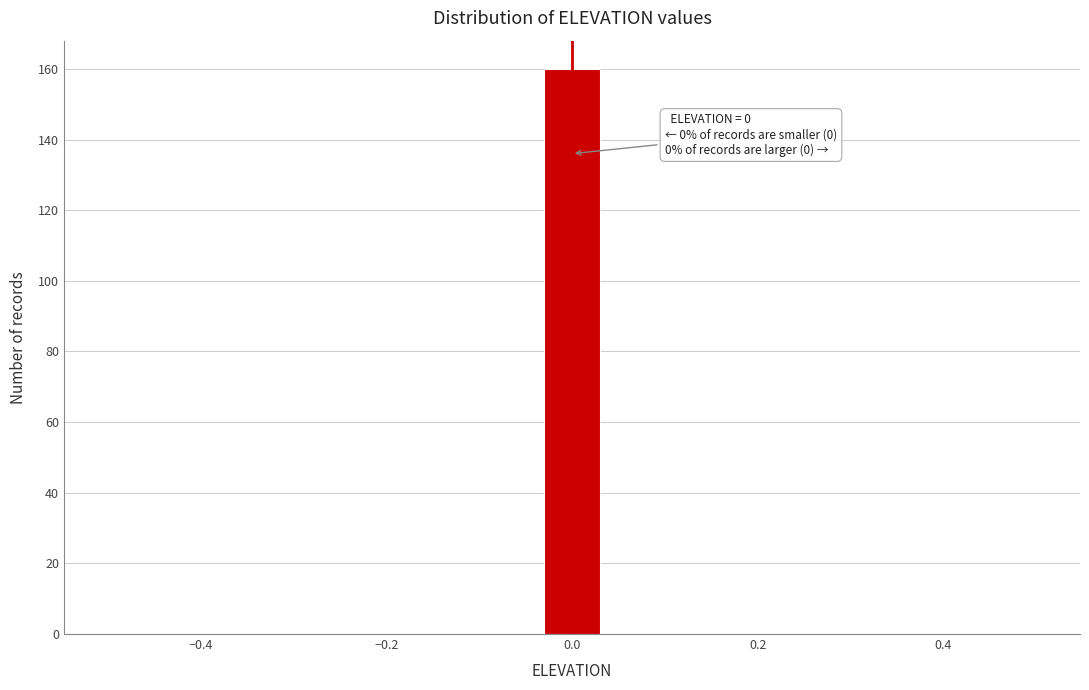

Read against the x-axis, roughly where is the centre of the tallest bar?

0.00